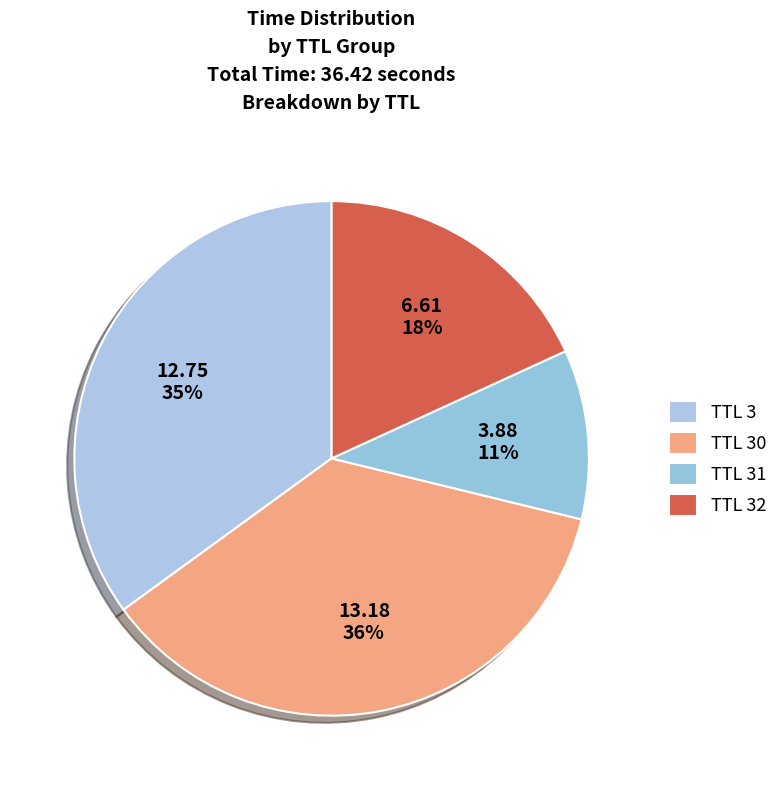

How many segments does this pie chart have?

4